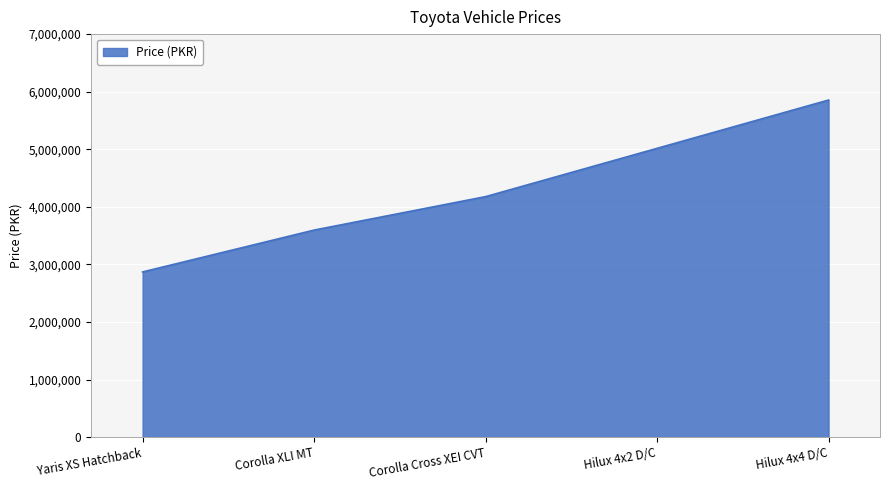

Reading left to right, what are all the values shown in this chart?

2869000	3596000	4177000	5016000	5855000